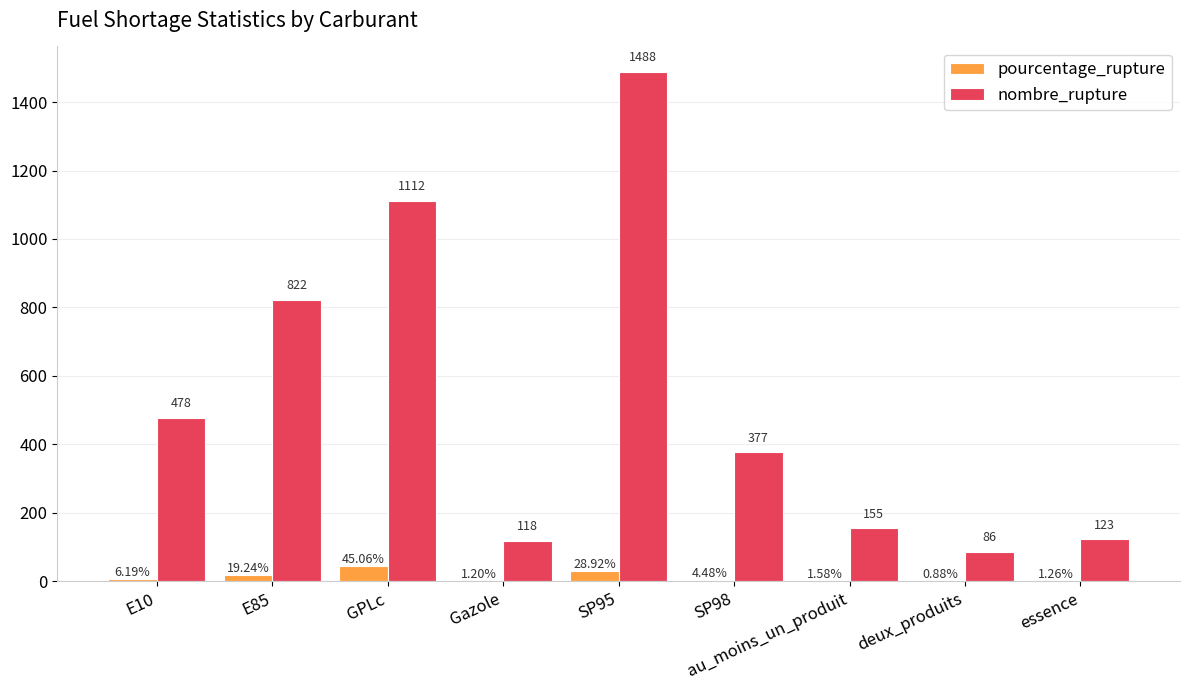

What is the average value of the pourcentage_rupture series?

12.1